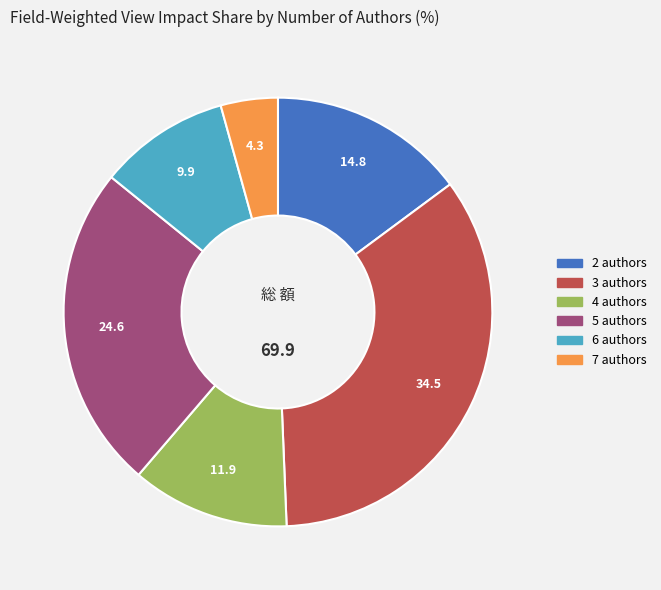

Rank the categories by value from highest to lowest.

3 authors, 5 authors, 2 authors, 4 authors, 6 authors, 7 authors